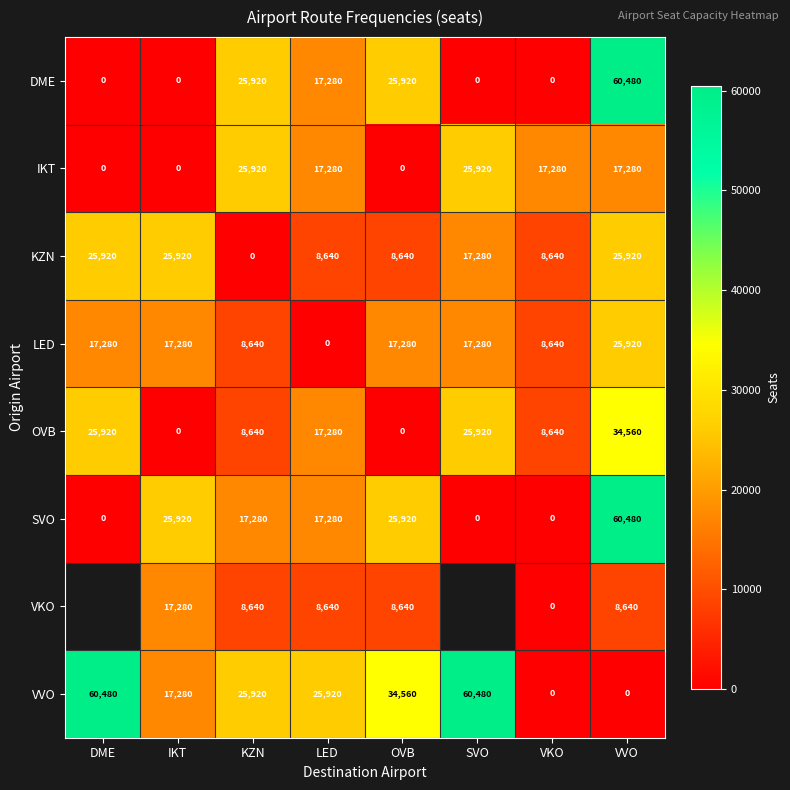

The VVO series shows 23252 at OVB. True or false?

False